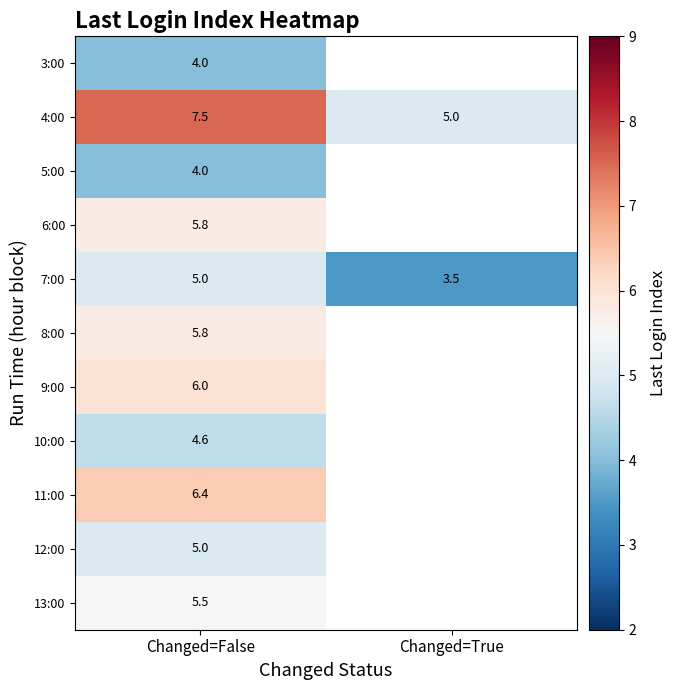

Is the value of 10:00 at Changed=False greater than the value of 5:00 at Changed=False?

Yes